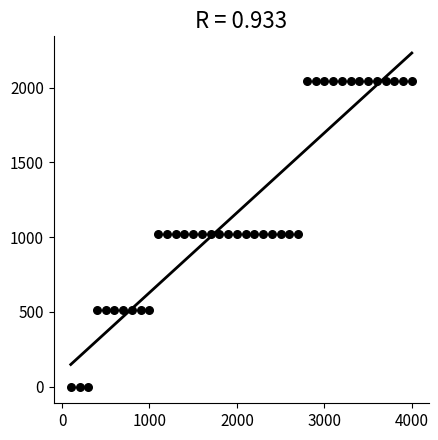

What is the range of X values (max minus min)?

3900